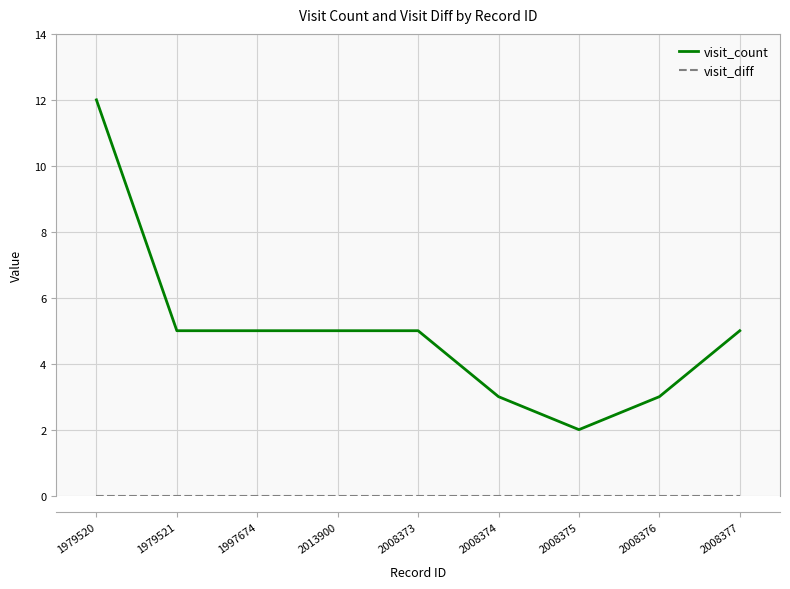

The value of visit_count at 2008376 is 1. True or false?

False